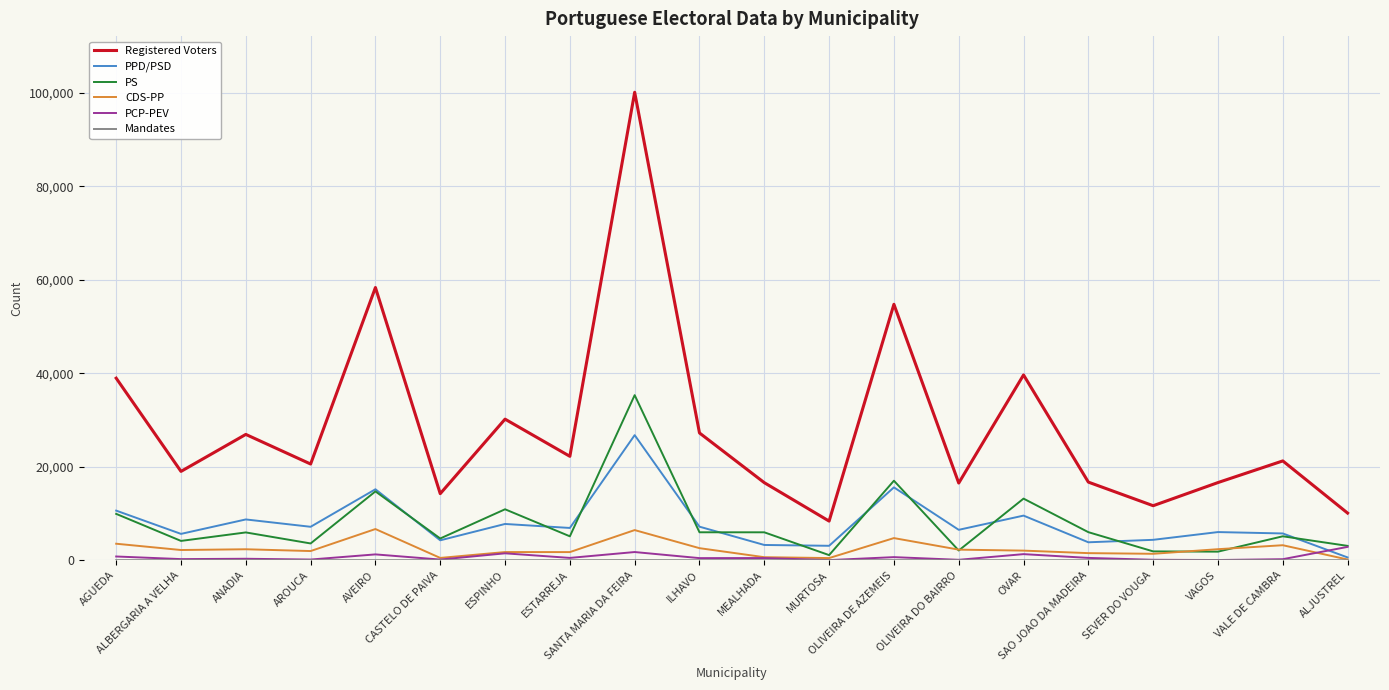

What position from the left is AVEIRO?

5